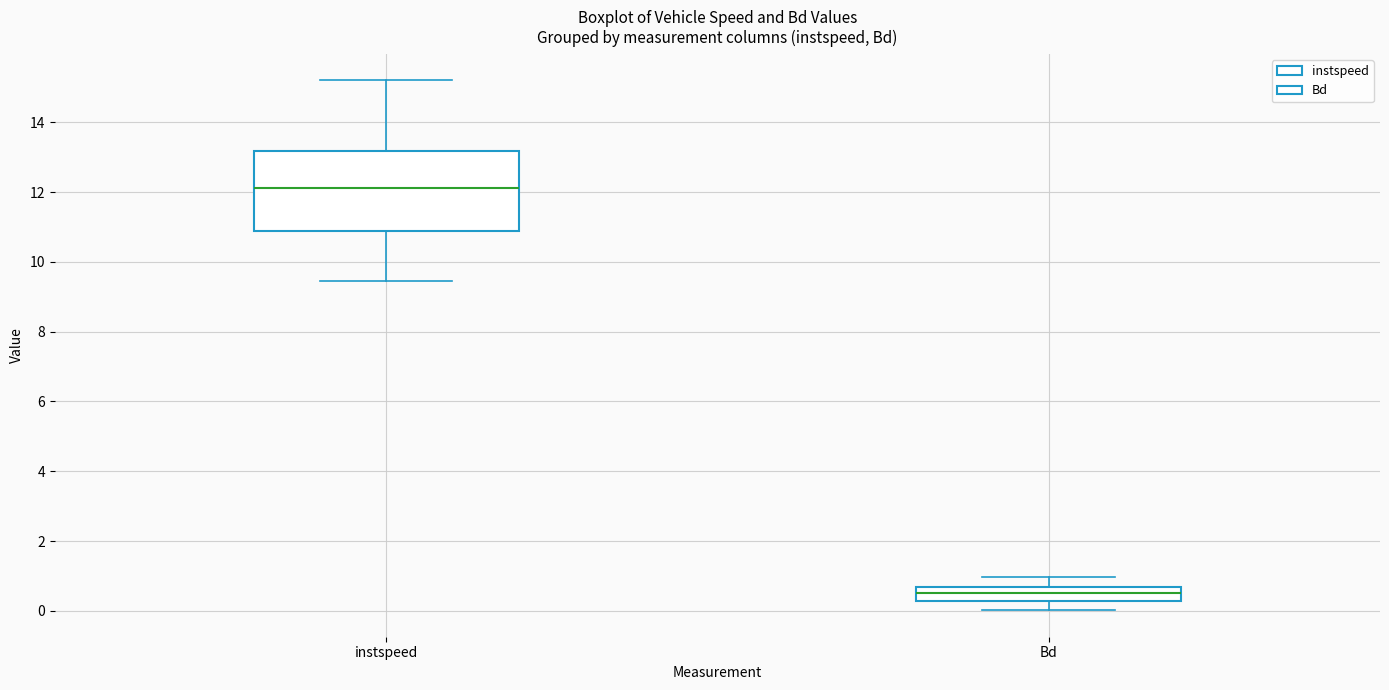

Comparing the boxes themselves (not the whiskers), which one is the tallest?

instspeed